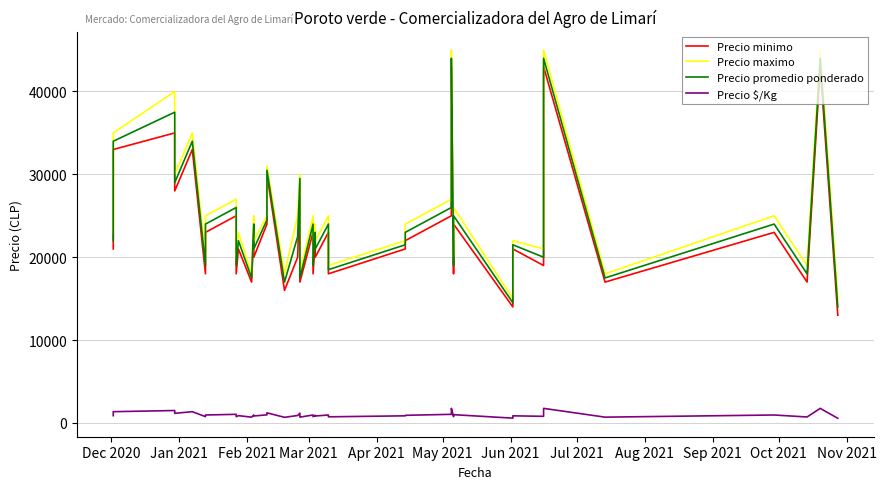

Which series has the largest total across all categories?

Precio maximo